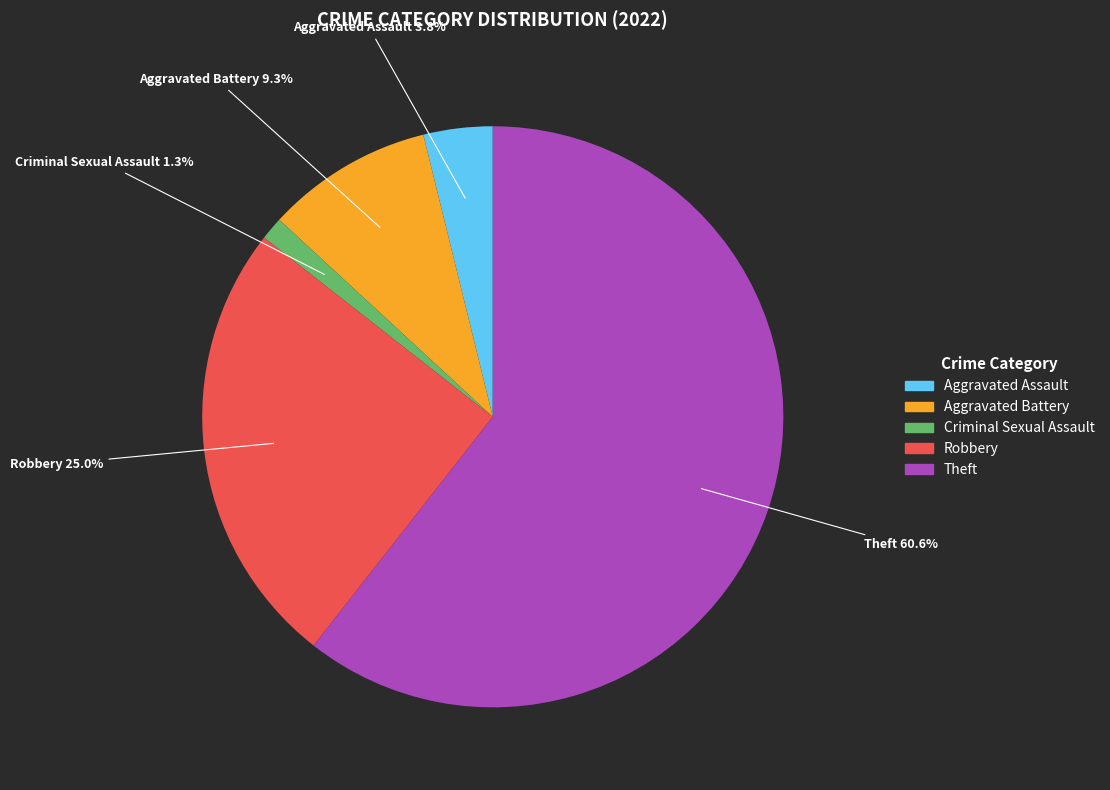

To the nearest percent, what is the difference between the Criminal Sexual Assault and Aggravated Battery slice percentages?

8%